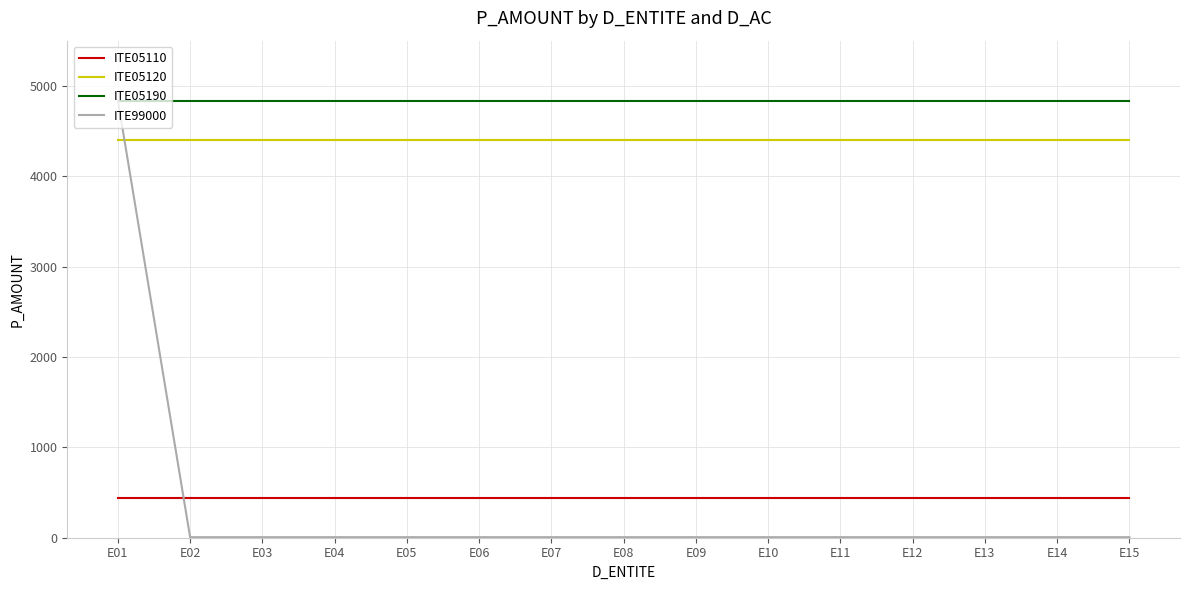

What is the sum of the ITE05110 values at E15 and E01?

870